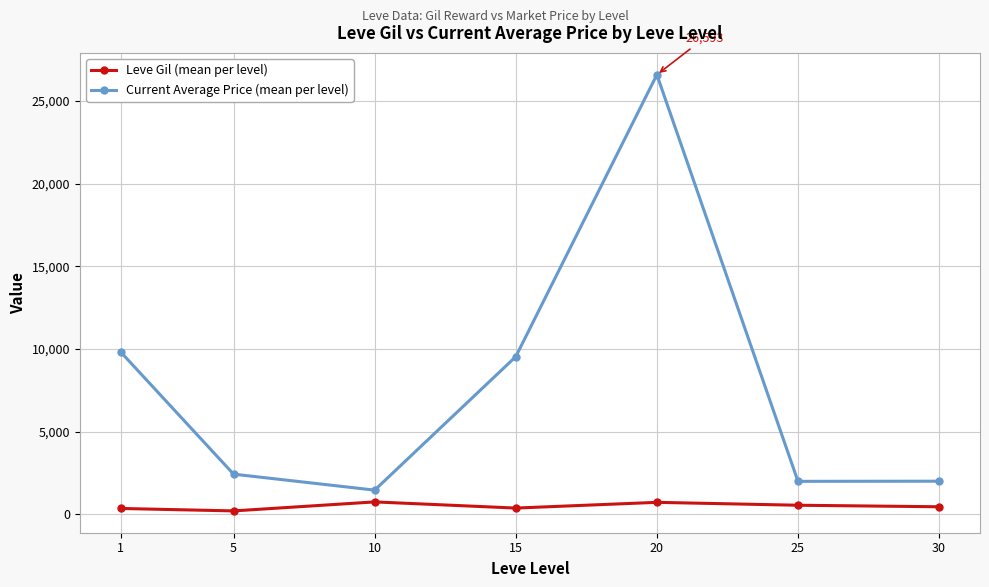

The value of Current Average Price (mean per level) at 25 is 803.6. True or false?

False